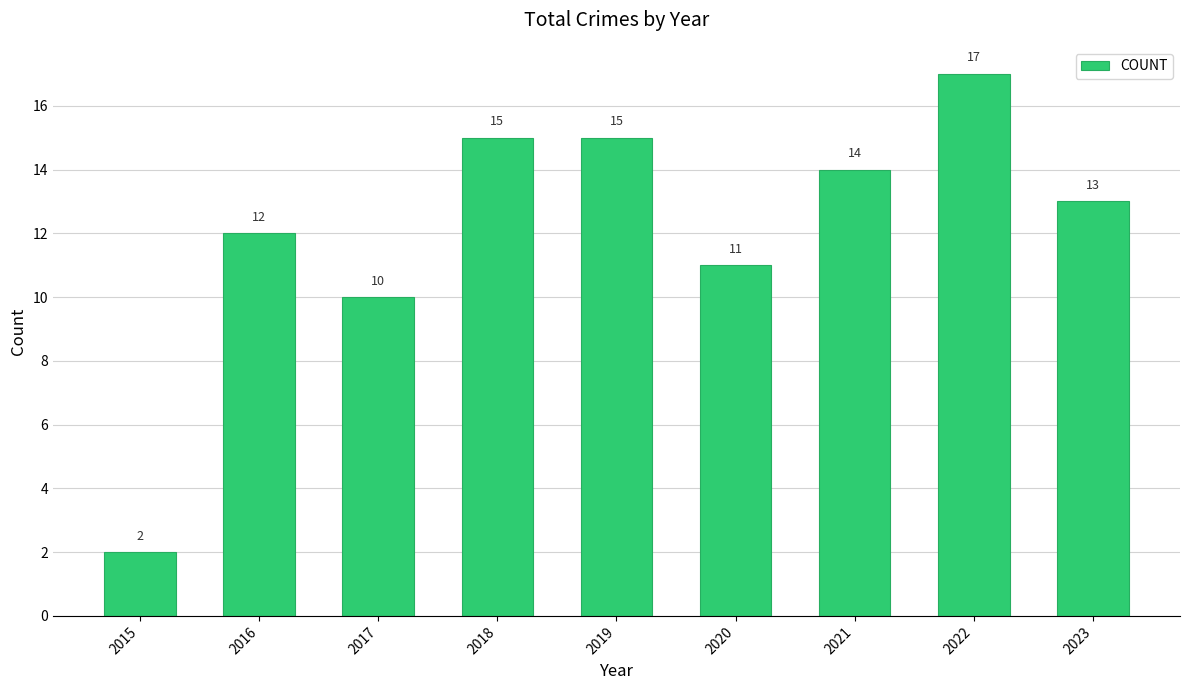

At which category does the chart reach its peak across all series?

2022